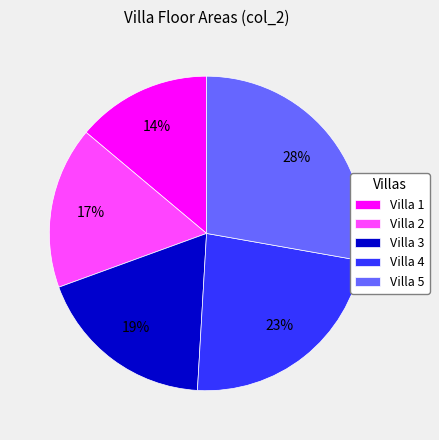

The Villa 1 slice represents 24% of the pie. True or false?

False